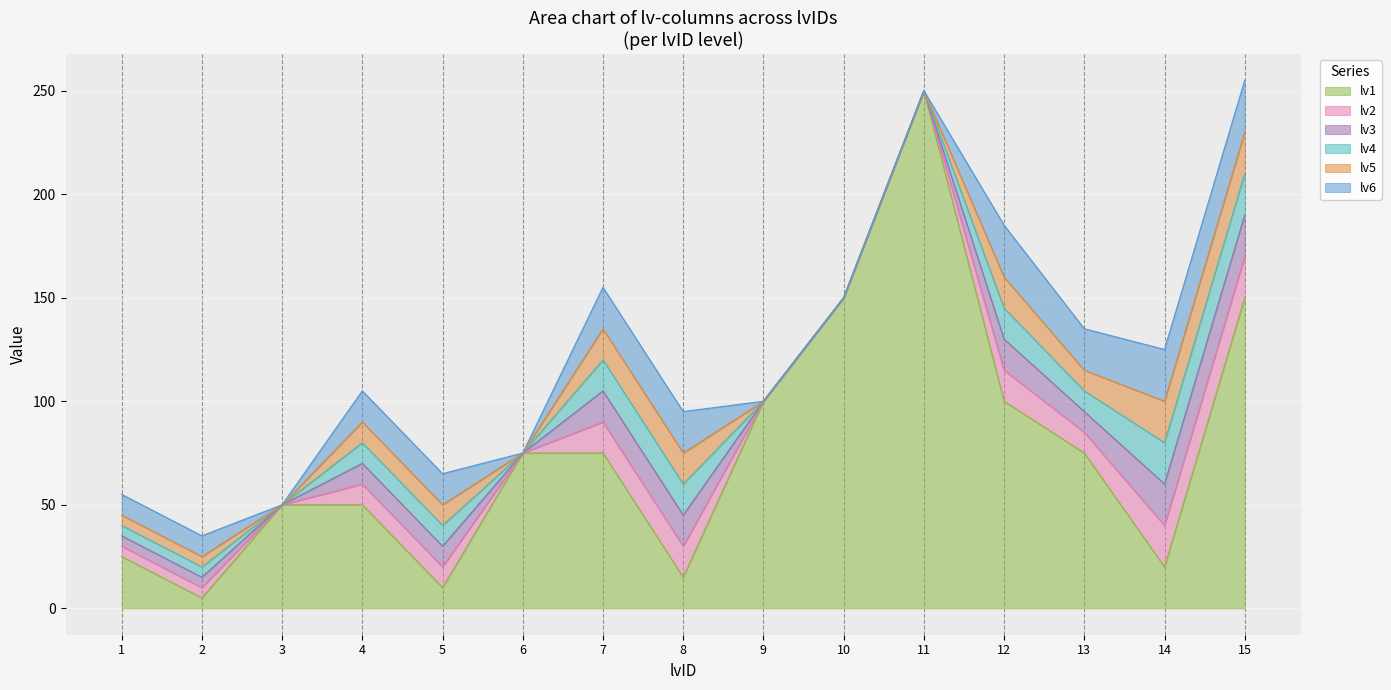

What is the sum of all lv2 values?

125